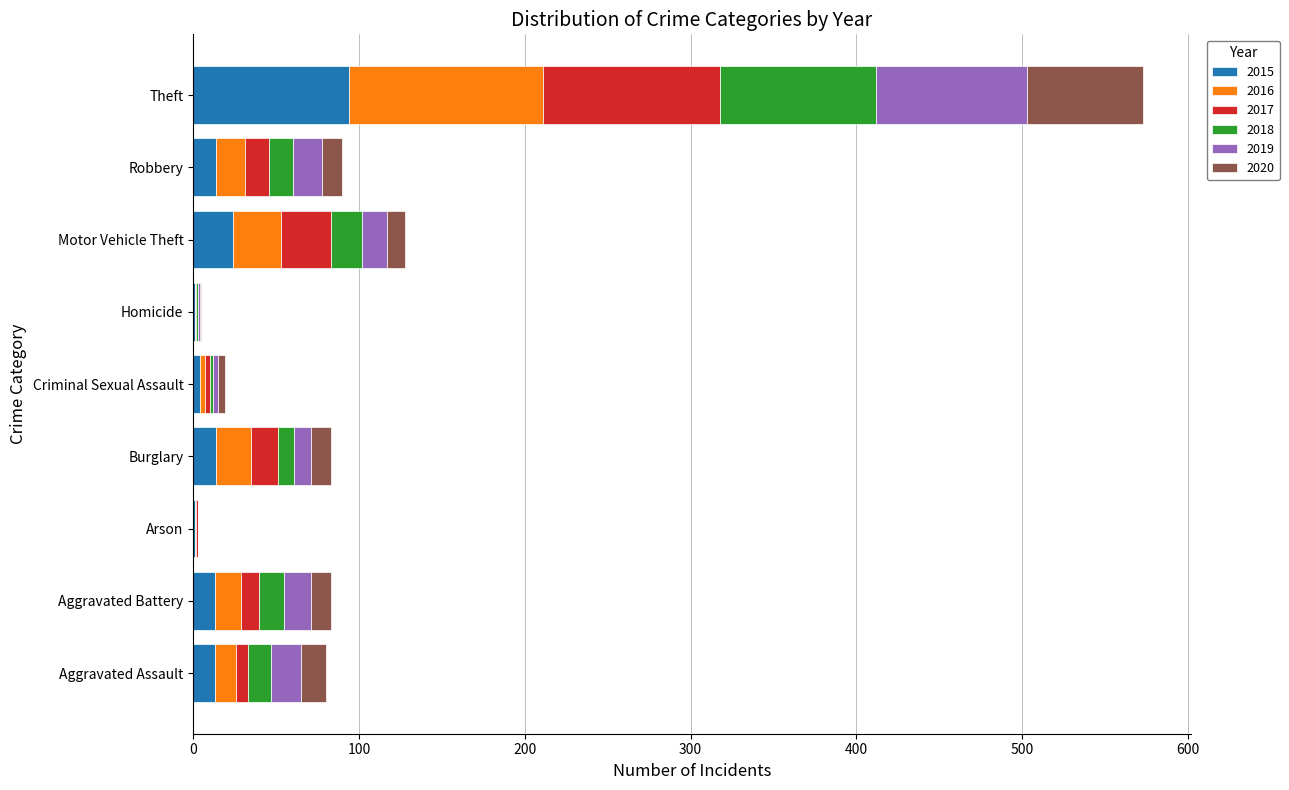

At which category is the sum across all series the highest?

Theft